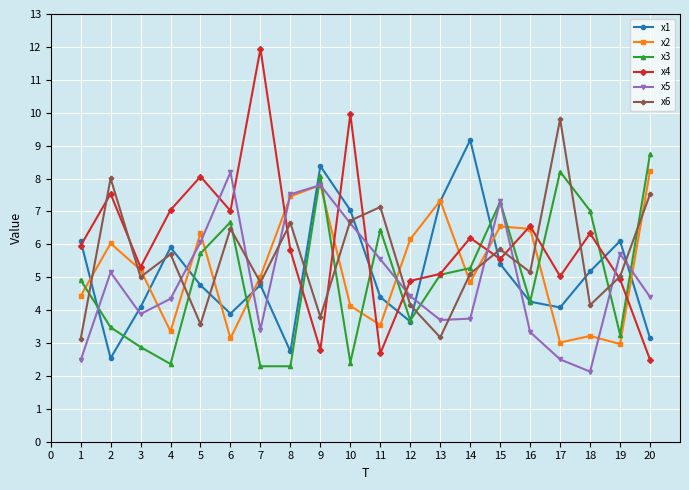

What is the value of the x4 point at the 10th from the left?

10.0